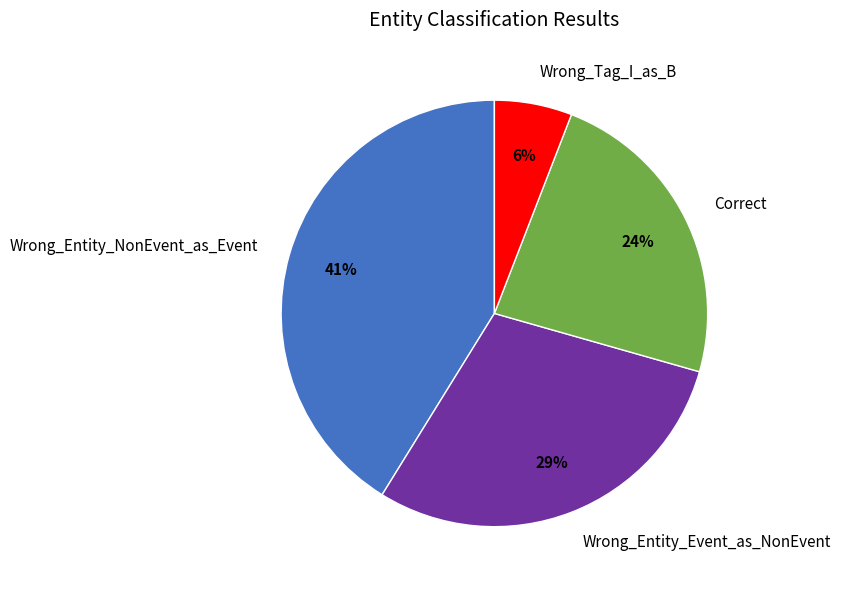

True or false: Wrong_Tag_I_as_B accounts for 6% of the total.

True